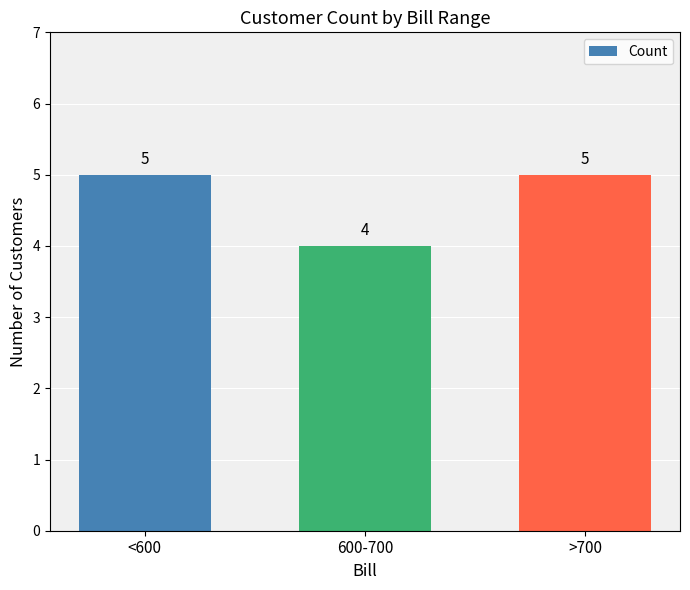

Does the chart contain any negative values?

No